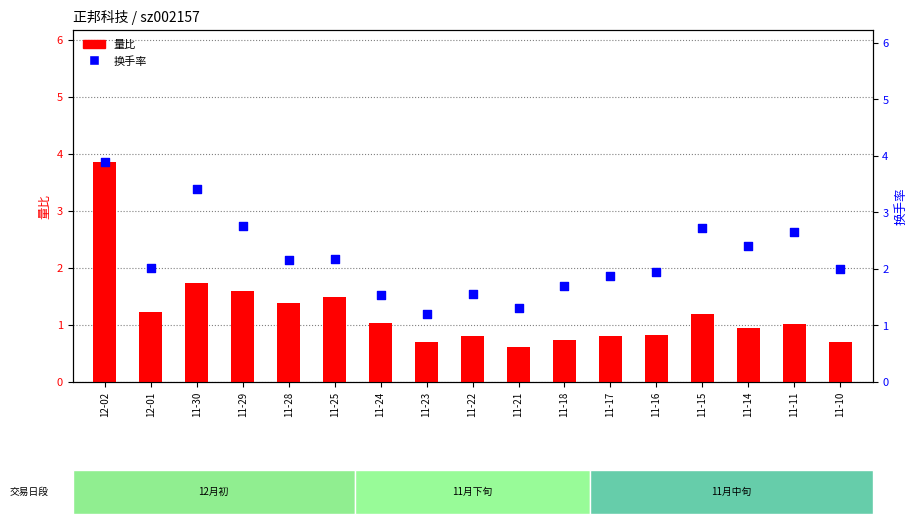

Which series reaches the minimum Y coordinate?

量比